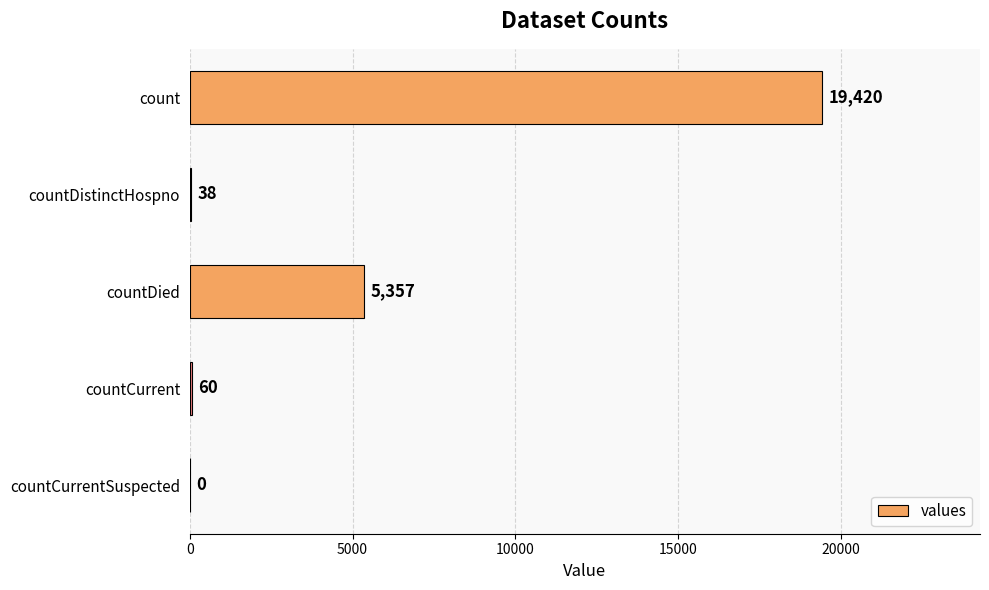

Reading top to bottom, transcribe all the data shown in this chart.

count=19420	countDistinctHospno=38	countDied=5357	countCurrent=60	countCurrentSuspected=0